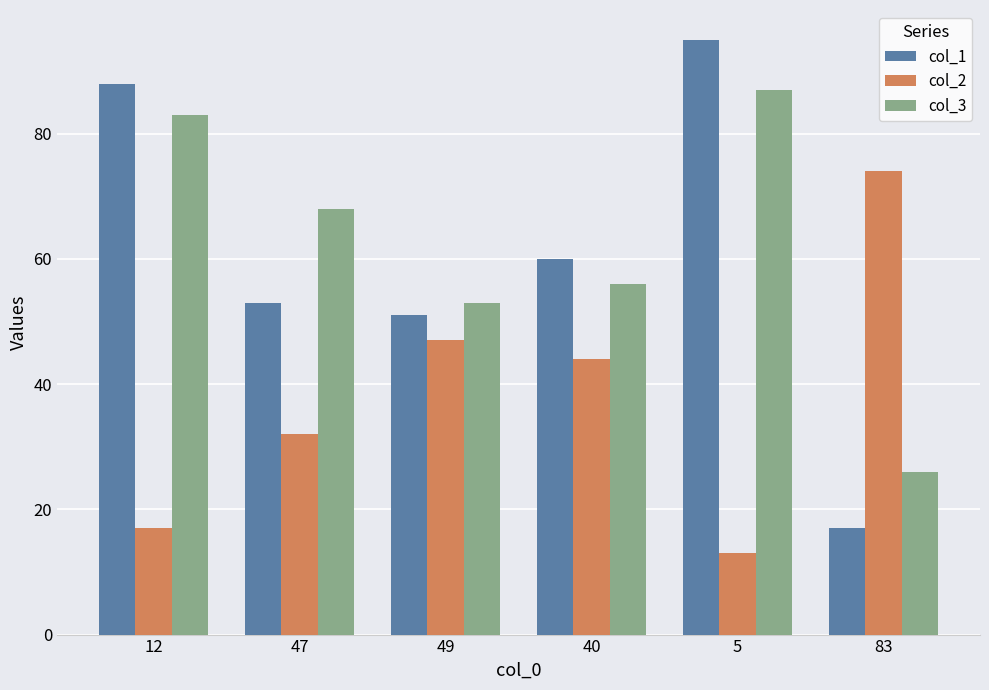

List the series in order of their peak value, lowest first.

col_2, col_3, col_1